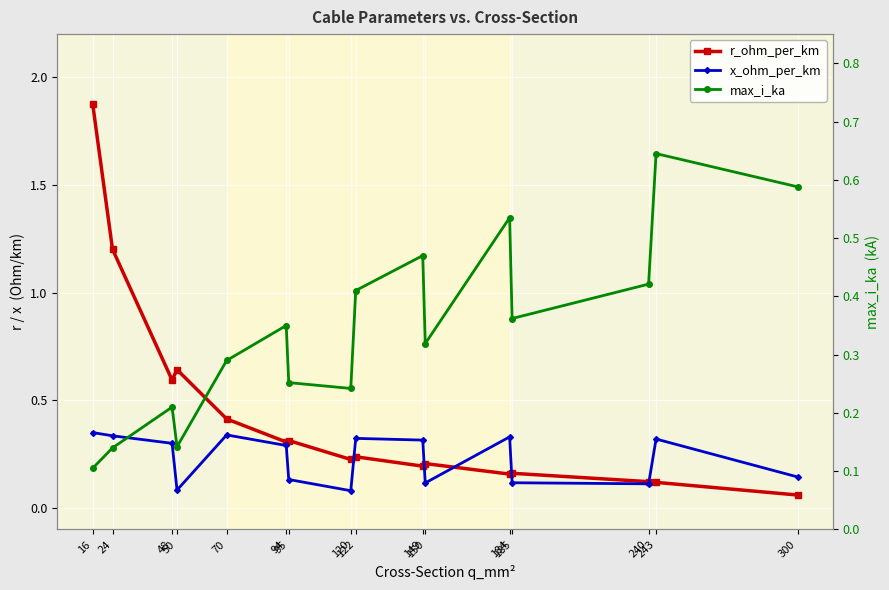

What is the difference between the maximum and minimum values in the x_ohm_per_km series?

0.3